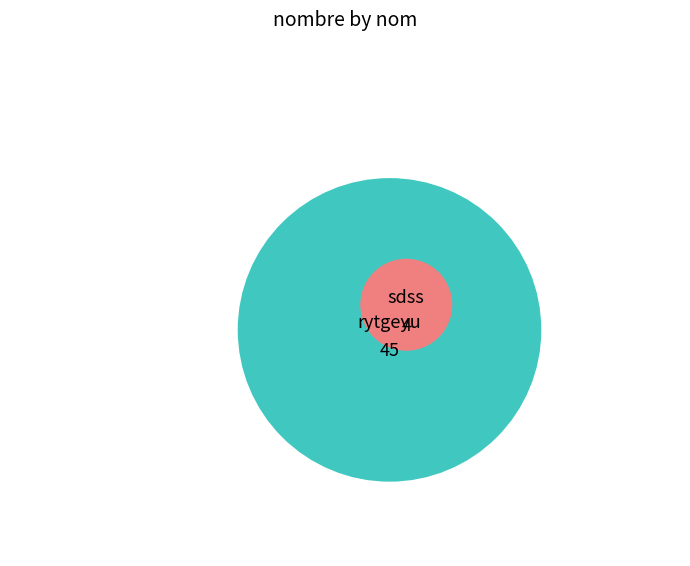

To the nearest percent, what is the average slice percentage?

50%